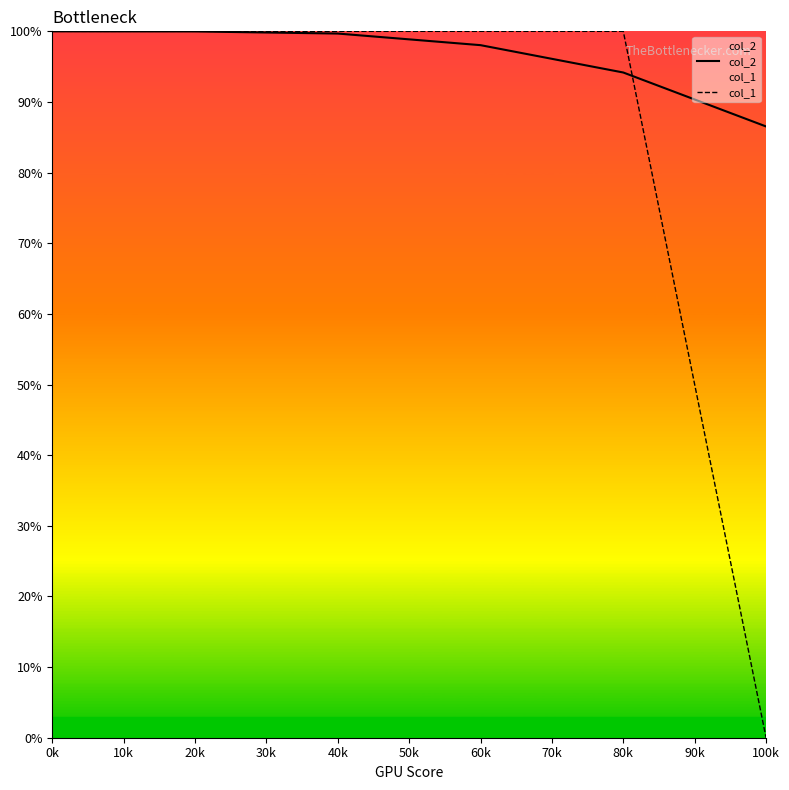

What value does the col_2 series have at 60k?

1.0